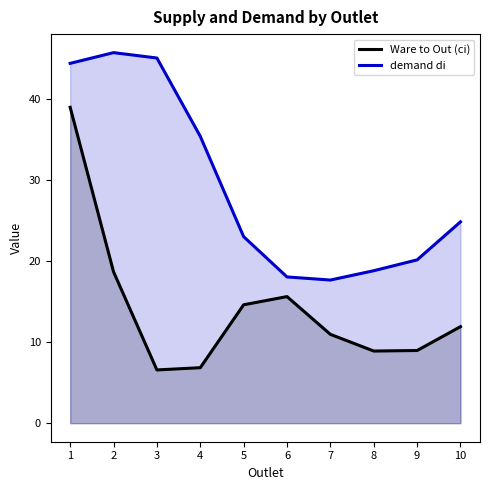

At which category does demand di reach its first local valley?

7